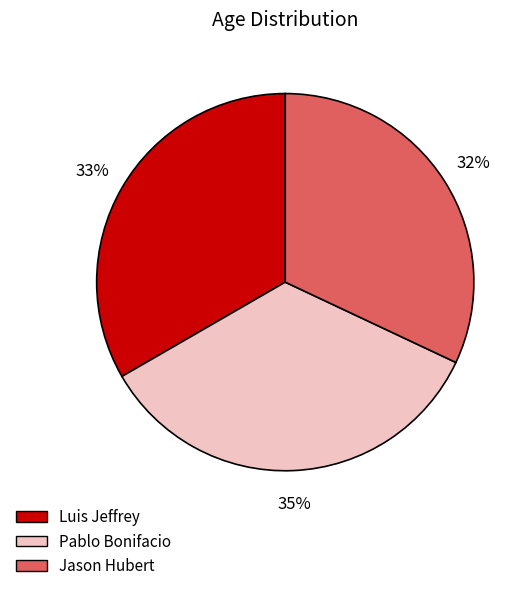

Does Luis Jeffrey represent more than half of the total?

No